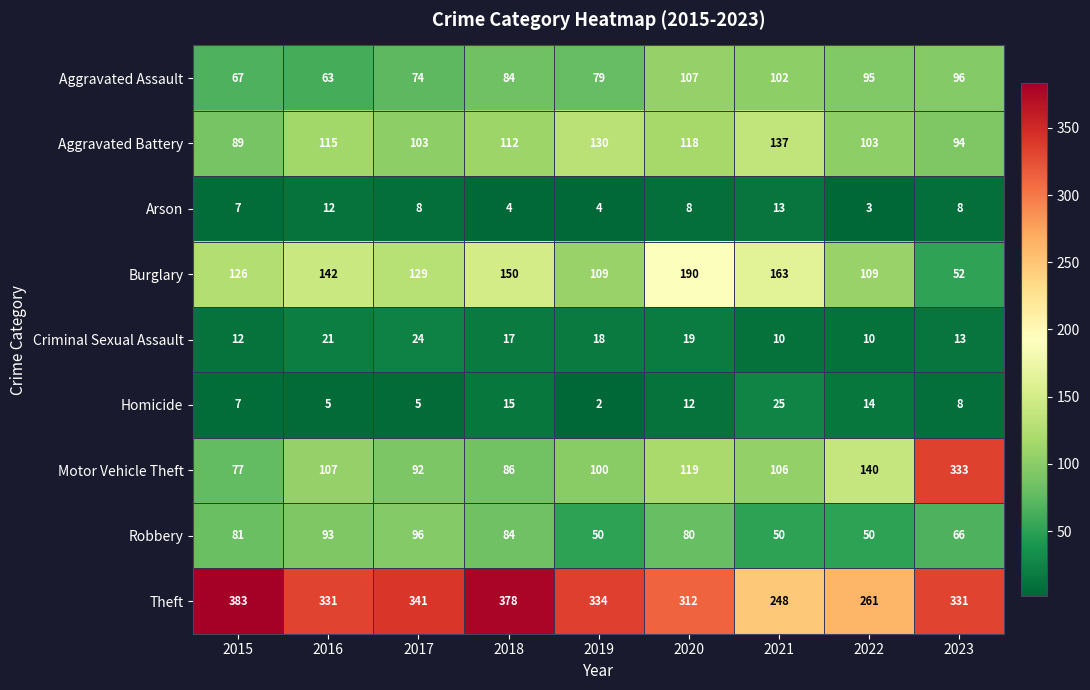

Between 2015 and 2023, which series saw the biggest shift?

Motor Vehicle Theft